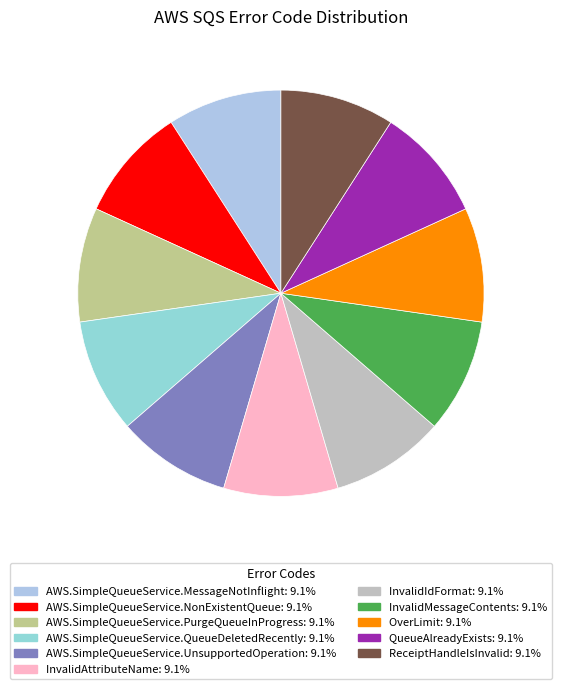

How many segments does this pie chart have?

11